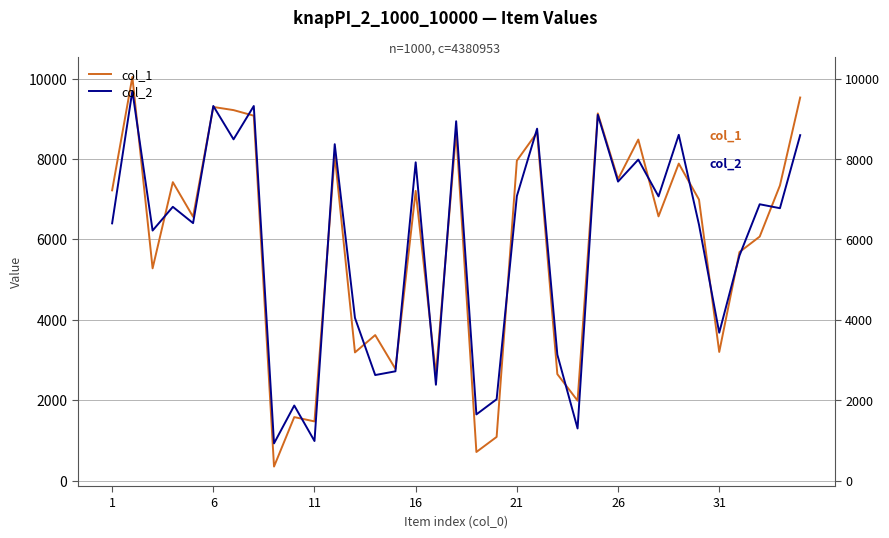

What is the maximum value for col_1?

10041